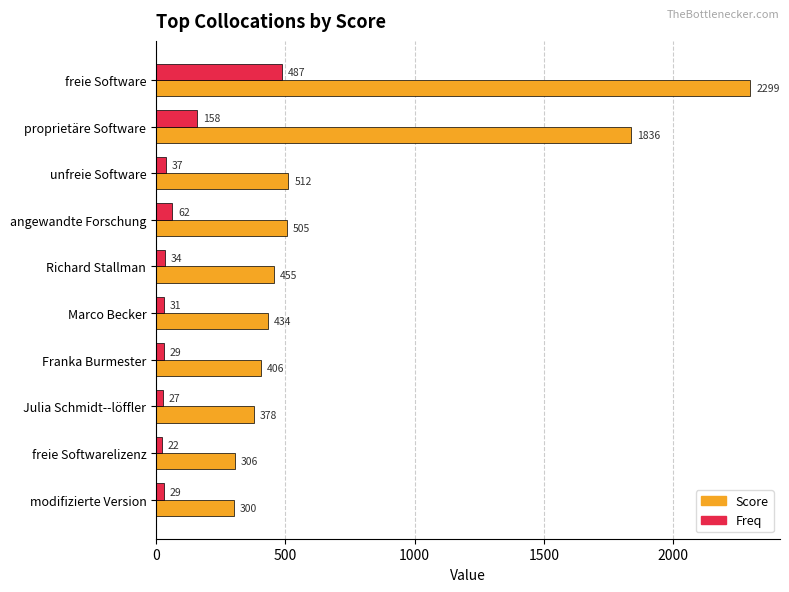

Which series changed the most between Julia Schmidt--löffler and modifizierte Version?

Score